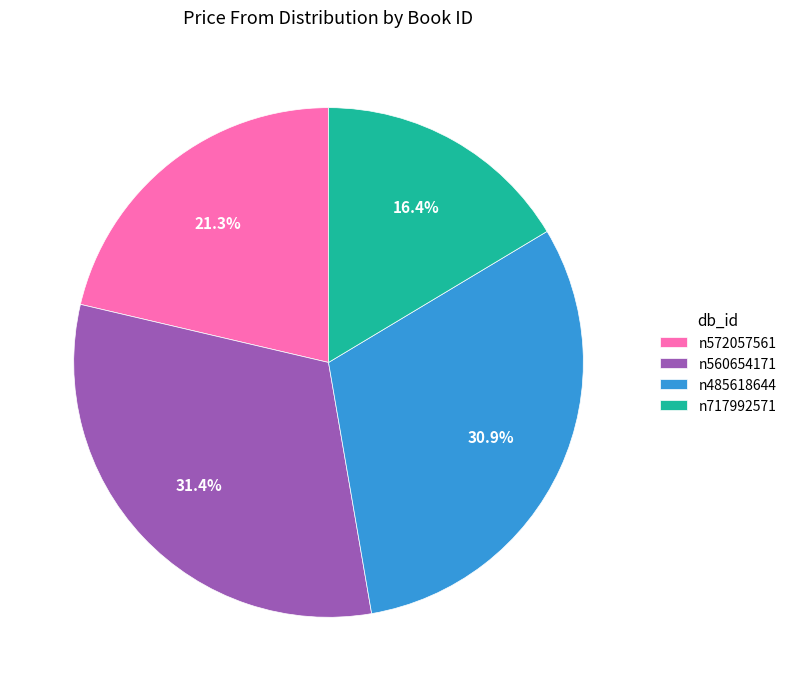

To the nearest percent, what is the average slice percentage?

25%